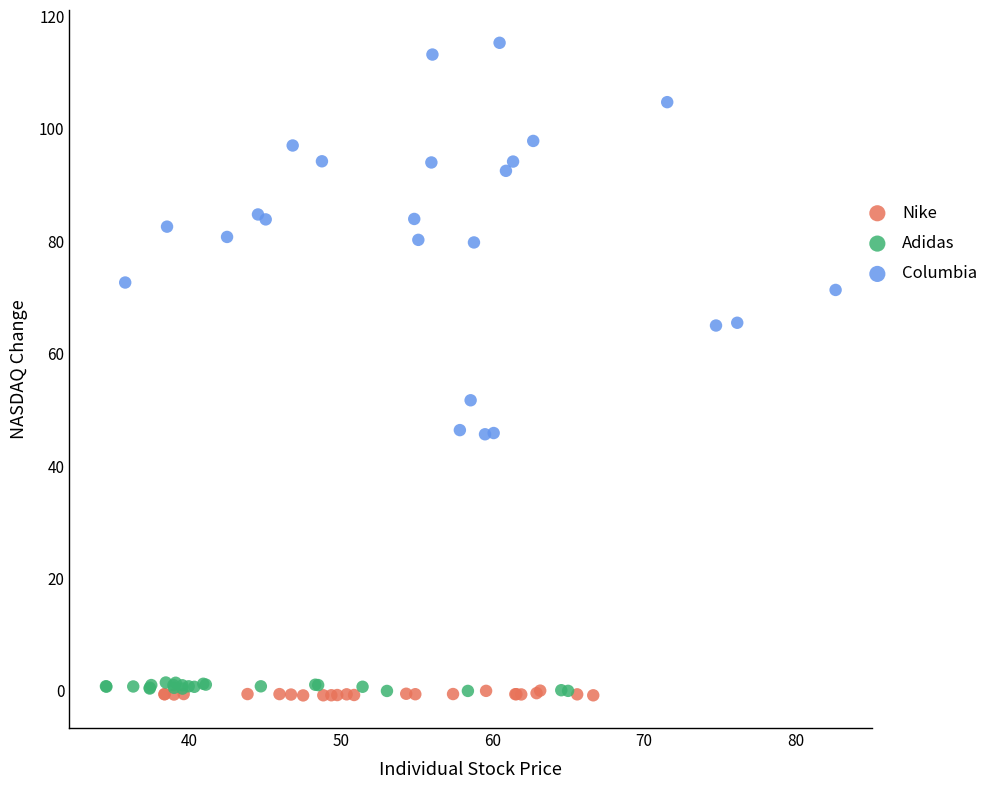

Which series reaches the maximum Y coordinate?

Columbia